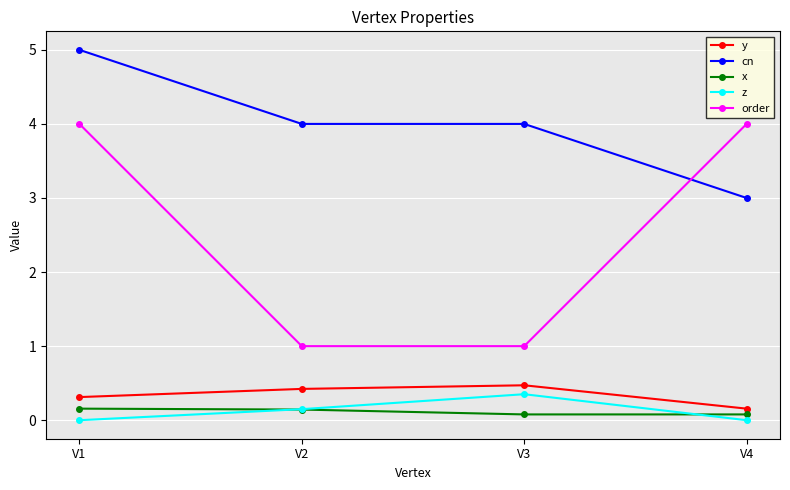

What is the sum of the x values at V4 and V3?

0.2